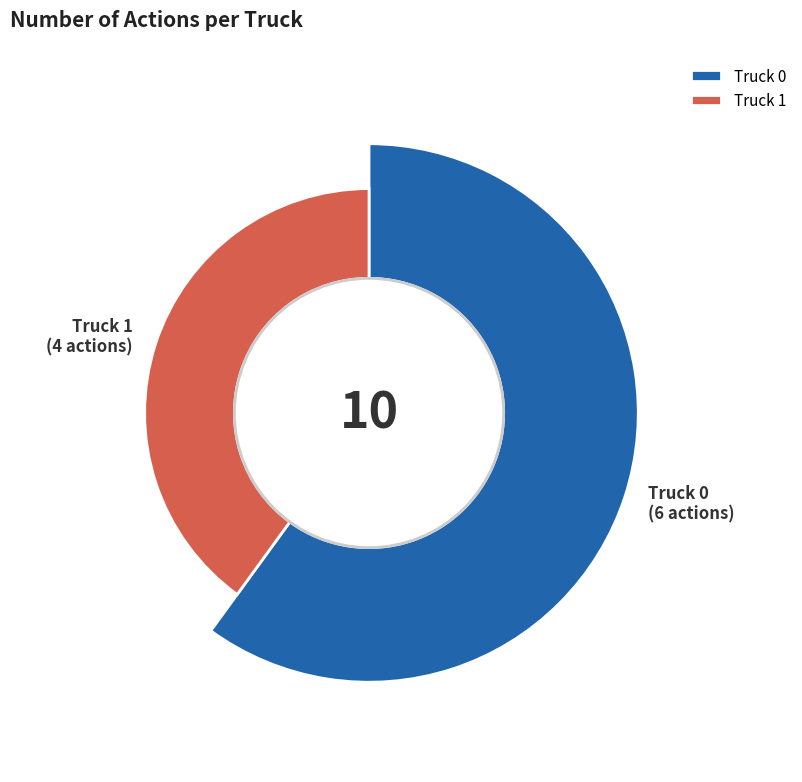

What is the largest slice in the pie chart?

Truck 0